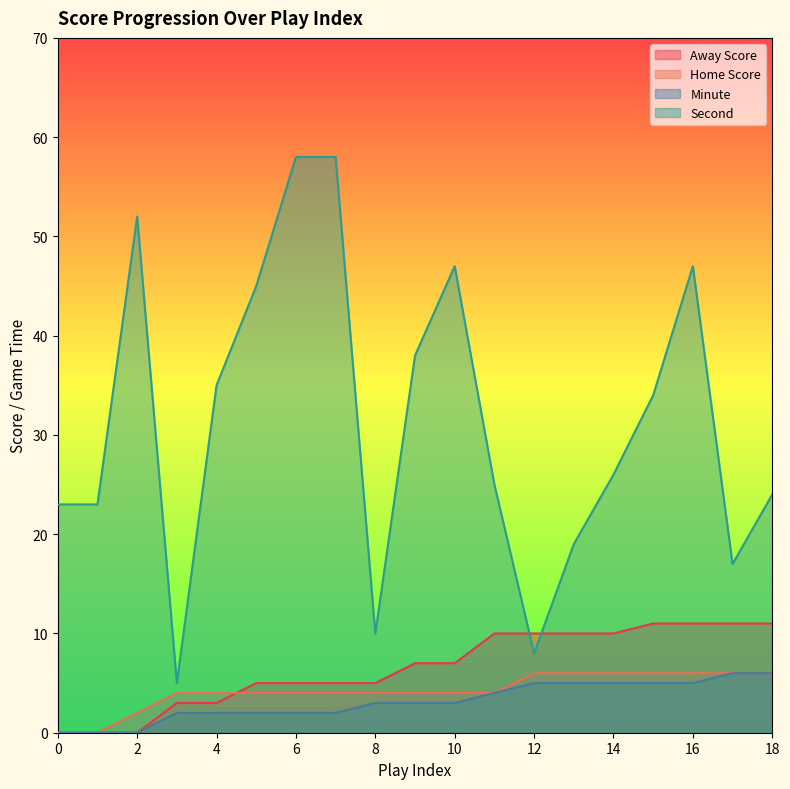

How many lines are shown in the chart?

4